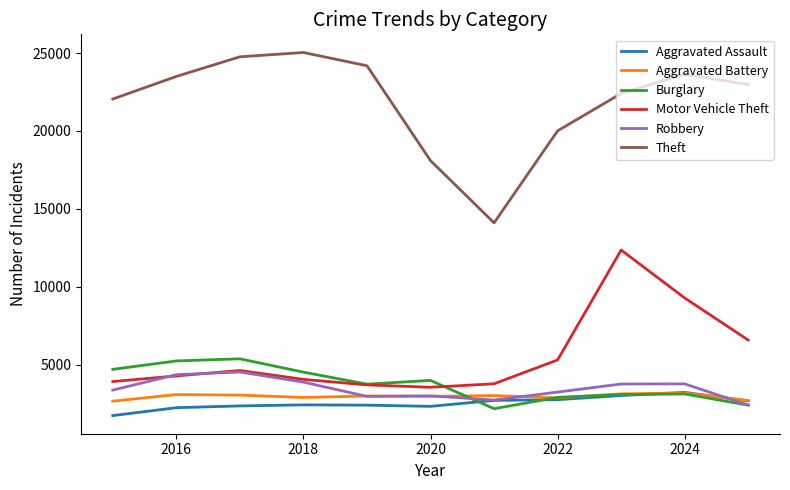

What is the highest value of the Burglary series?

5389